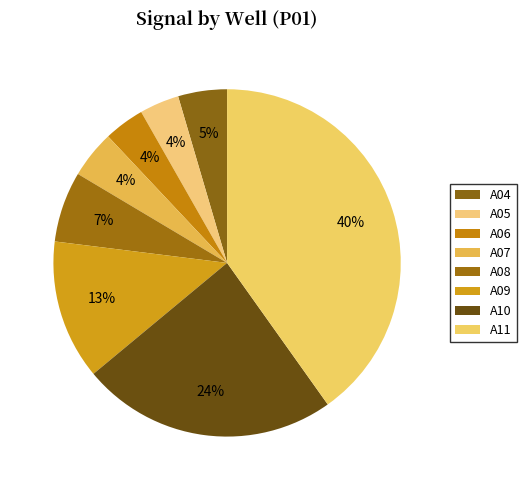

What percentage do A09 and A07 together represent?

16.7%